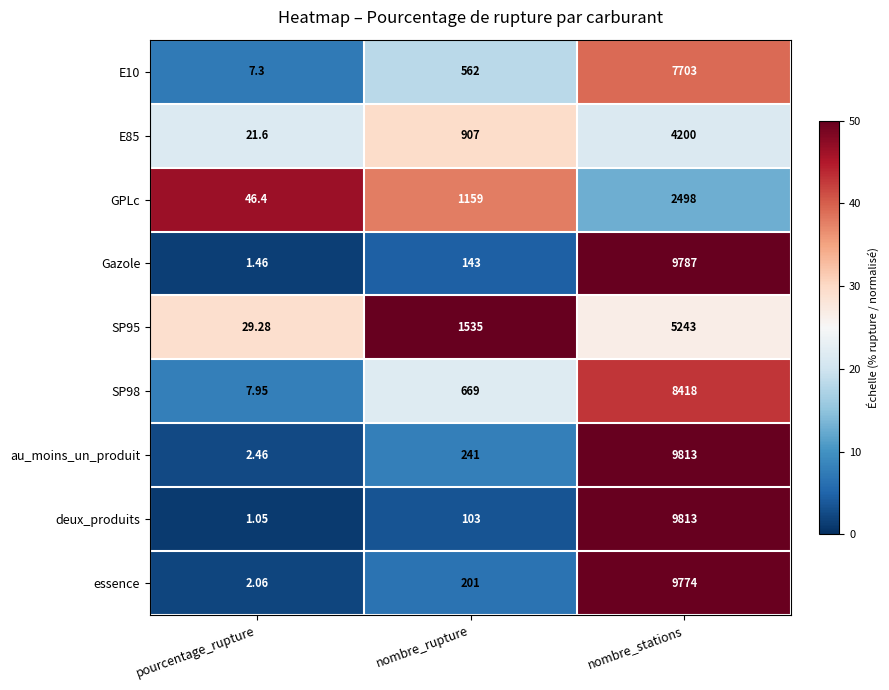

Where is Gazole nearest to the value 4894?

nombre_rupture